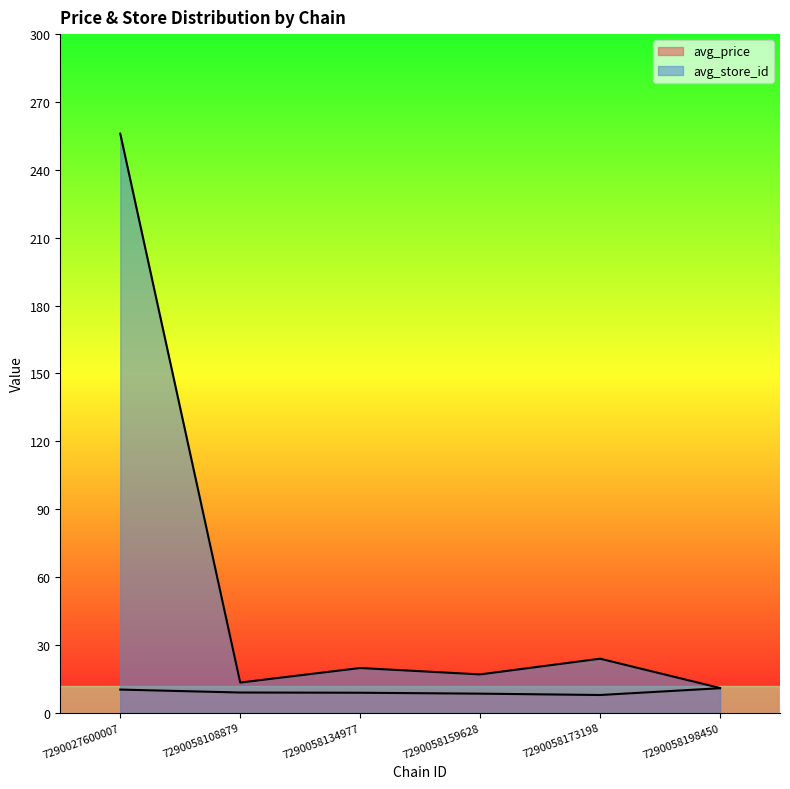

Which series has the largest range (max minus min)?

avg_store_id